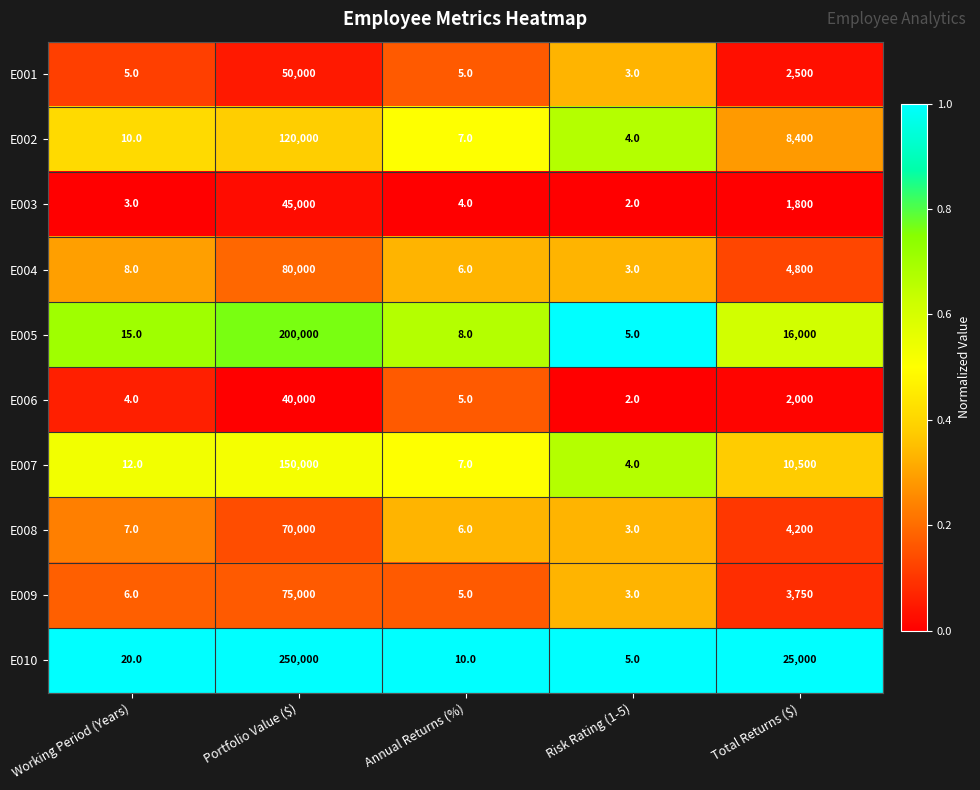

Rank the series at Portfolio Value ($) from highest to lowest value.

E010, E005, E007, E002, E004, E009, E008, E001, E003, E006